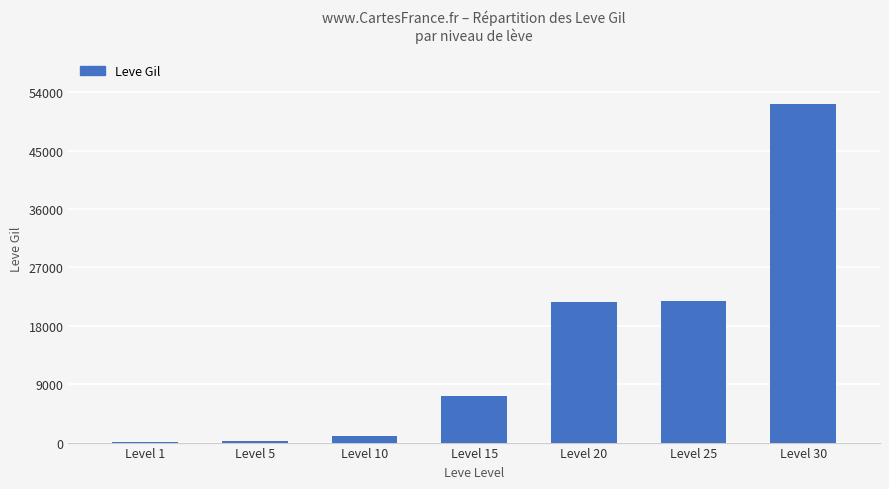

What is the maximum value shown in the chart?

52220